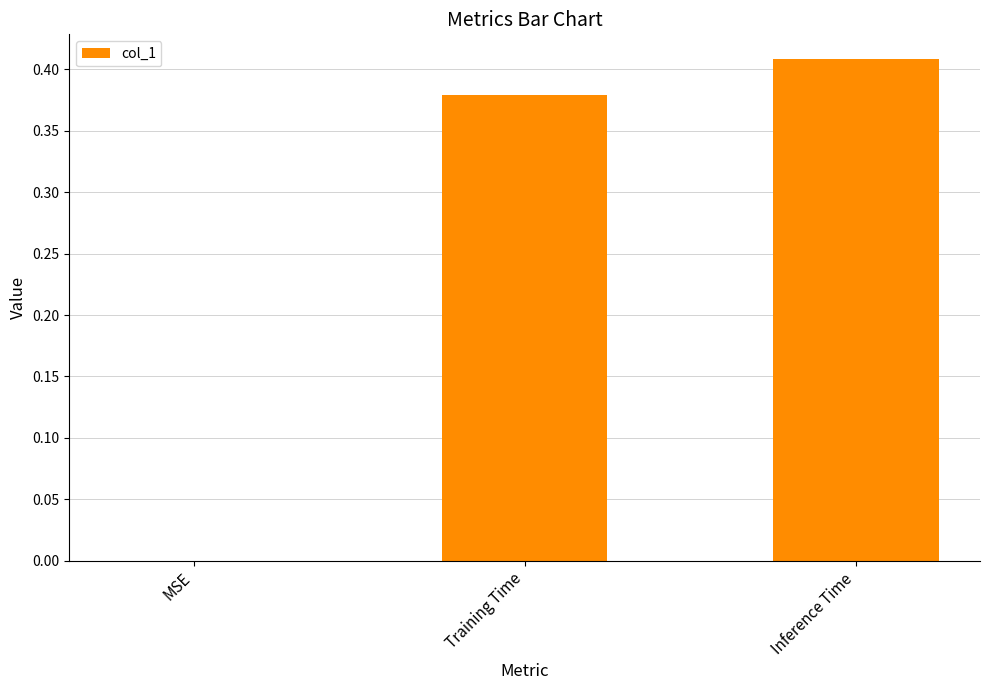

Between MSE and Training Time, which is larger?

Training Time